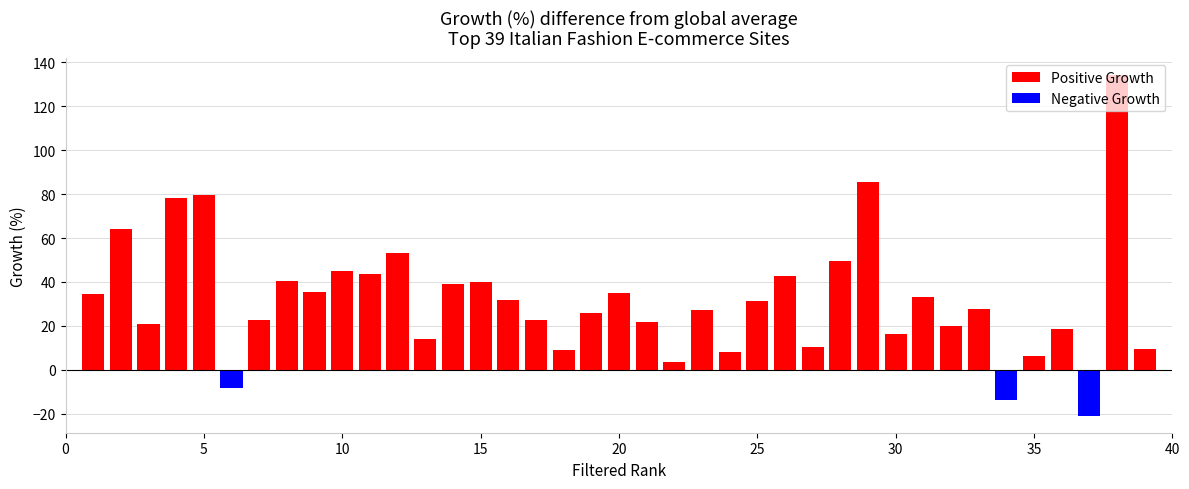

Rank the series at 13 from highest to lowest value.

positive, negative